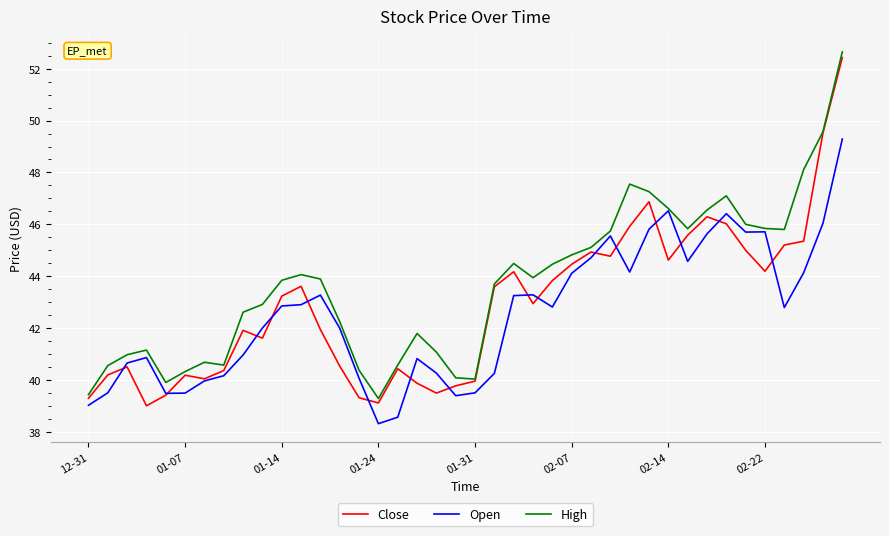

Which series has the largest total across all categories?

High